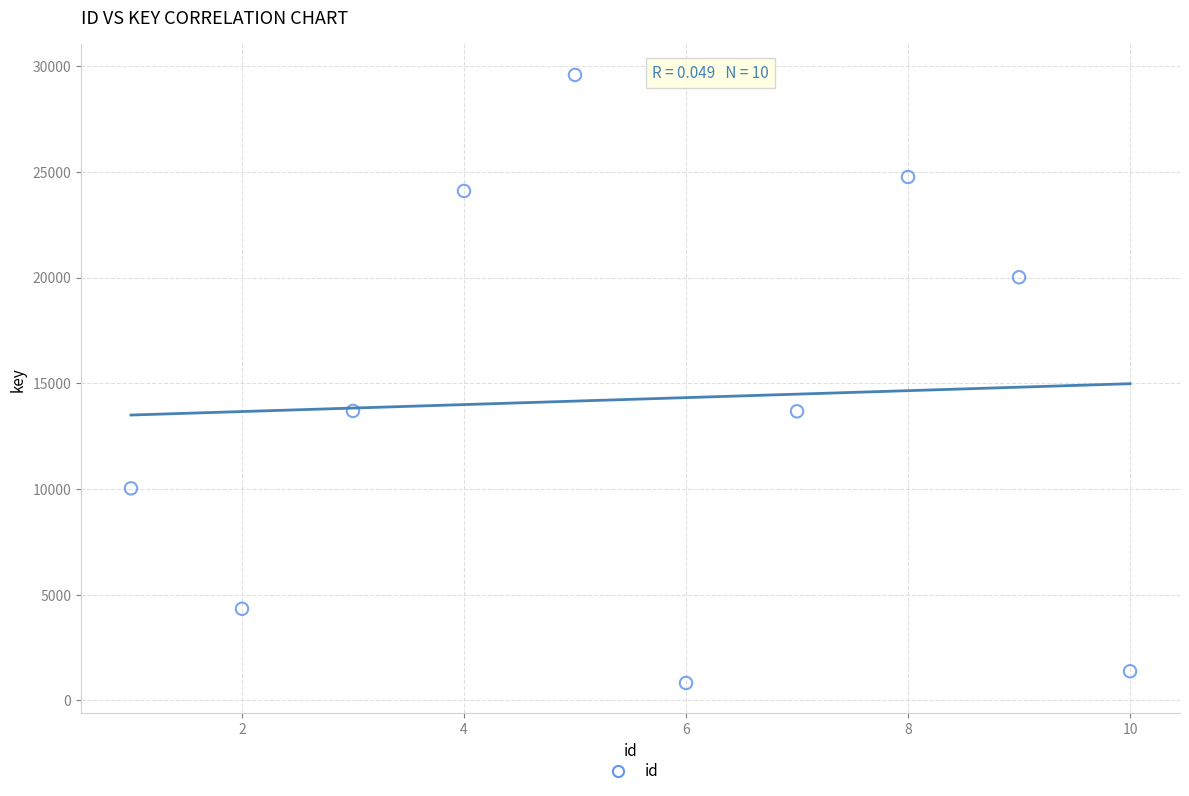

What is the average X value?

6